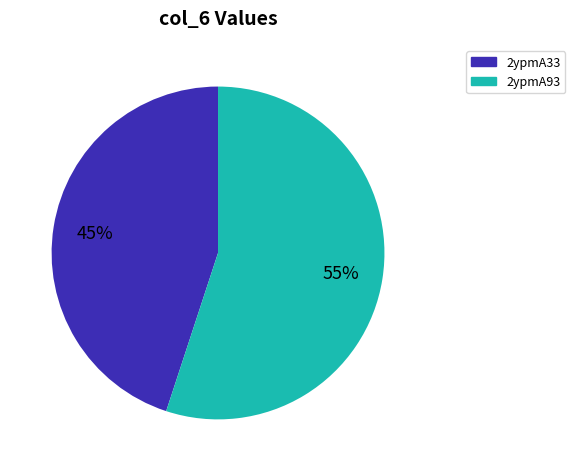

Is there any slice that represents more than half of the pie?

Yes